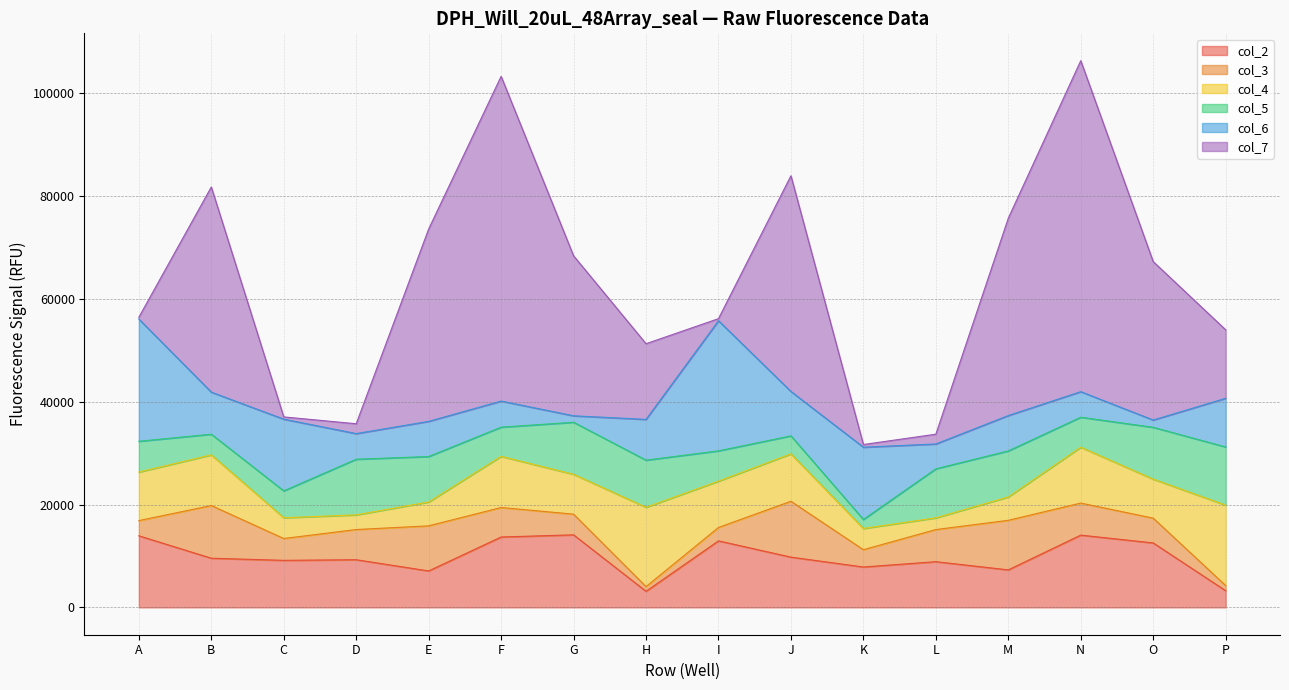

Which series has the largest range (max minus min)?

col_7